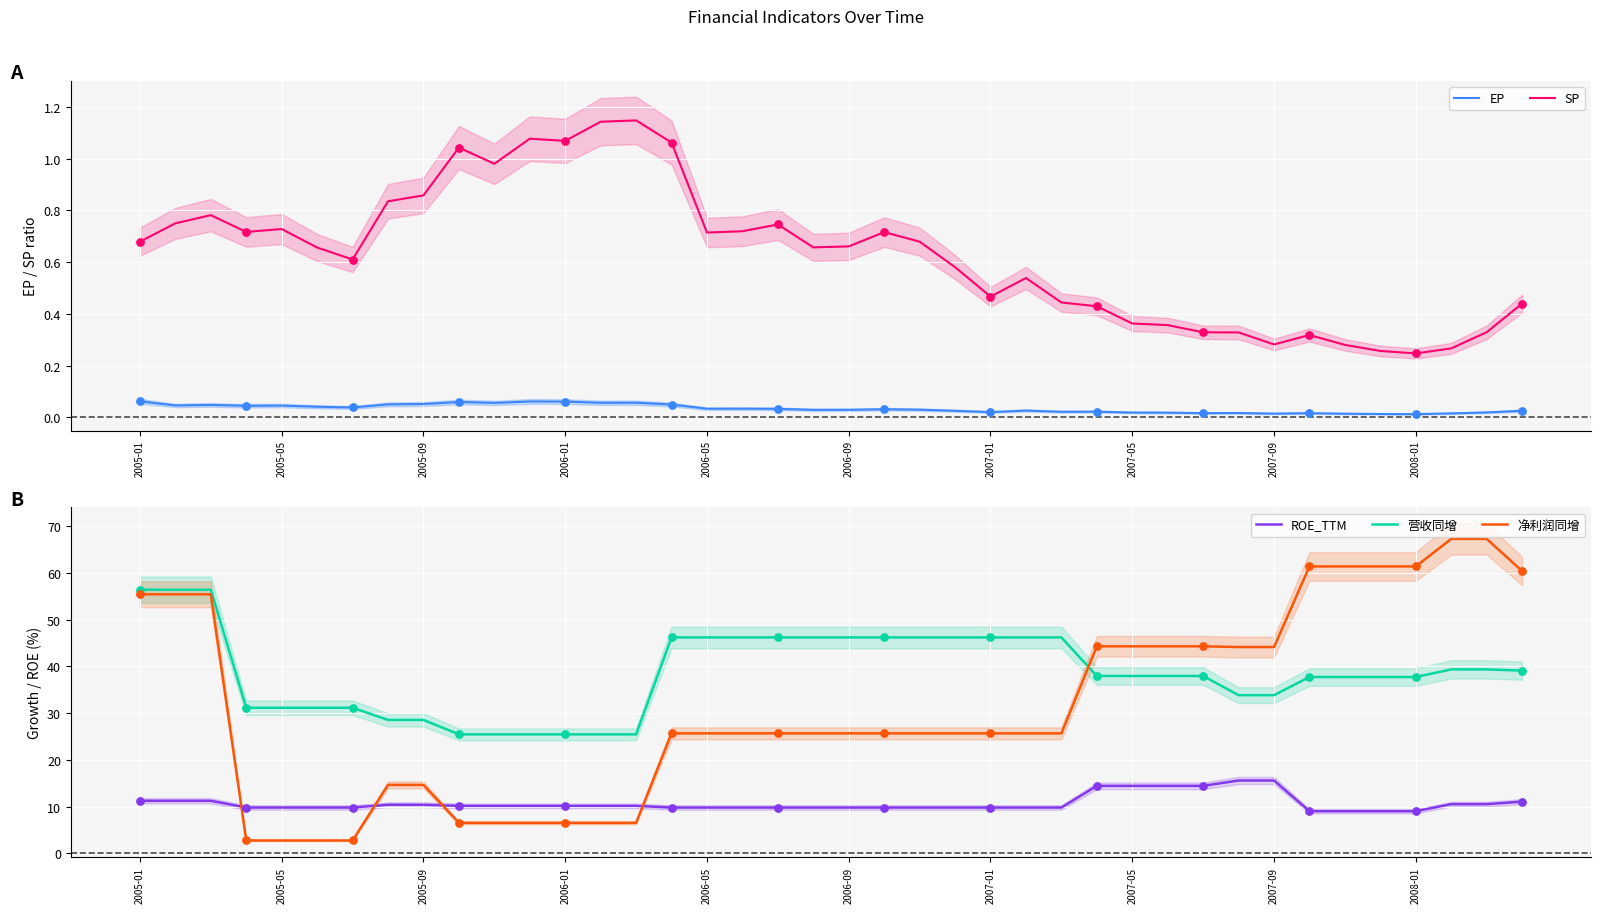

Is the value of ROE_TTM at 13 greater than the value of EP at 21?

Yes